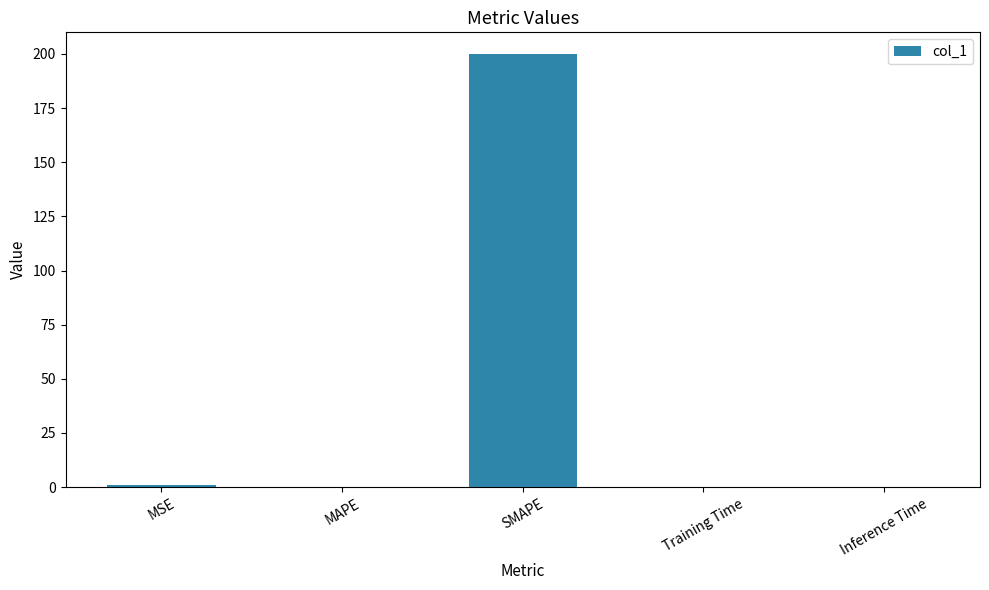

The chart shows a value of 41.9 at SMAPE. True or false?

False